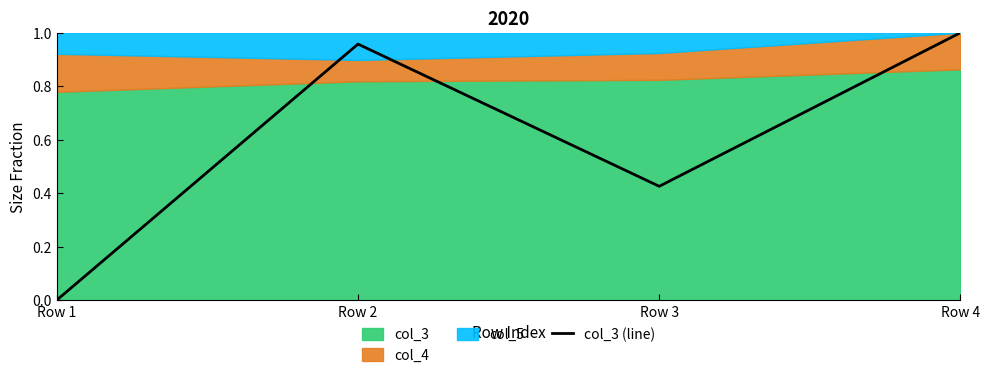

The value at Row 4 is 1.0. True or false?

True